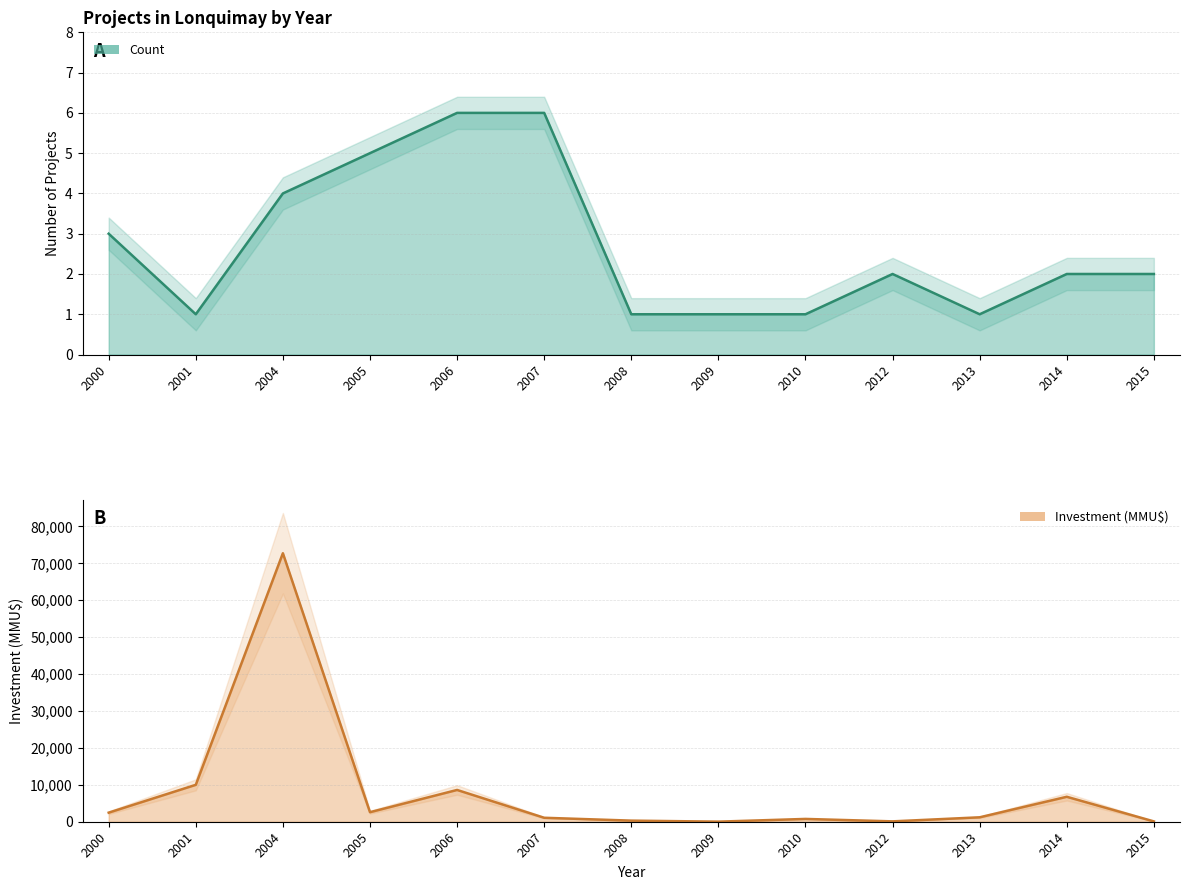

Count the number of data series in this chart.

2